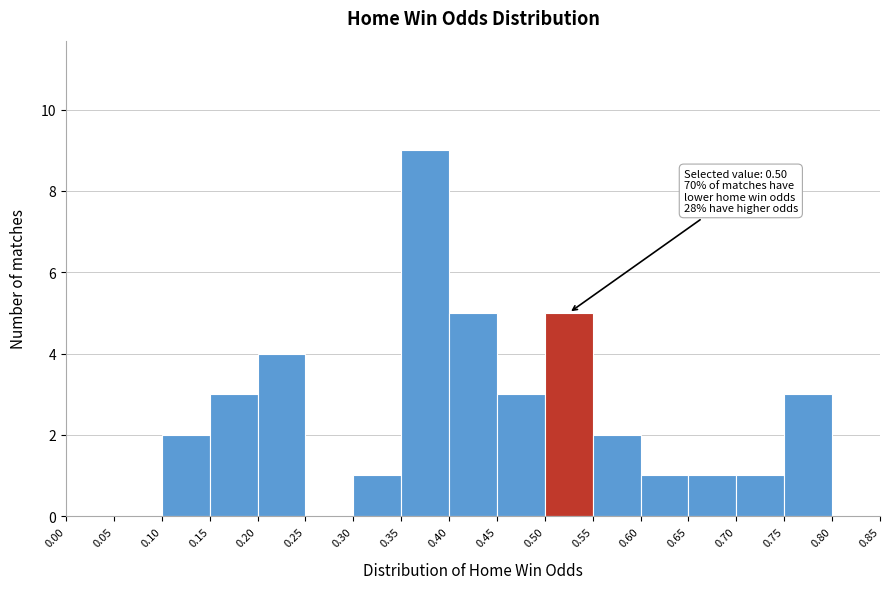

Which range on the x-axis has the tallest bar?

0.35 to 0.40